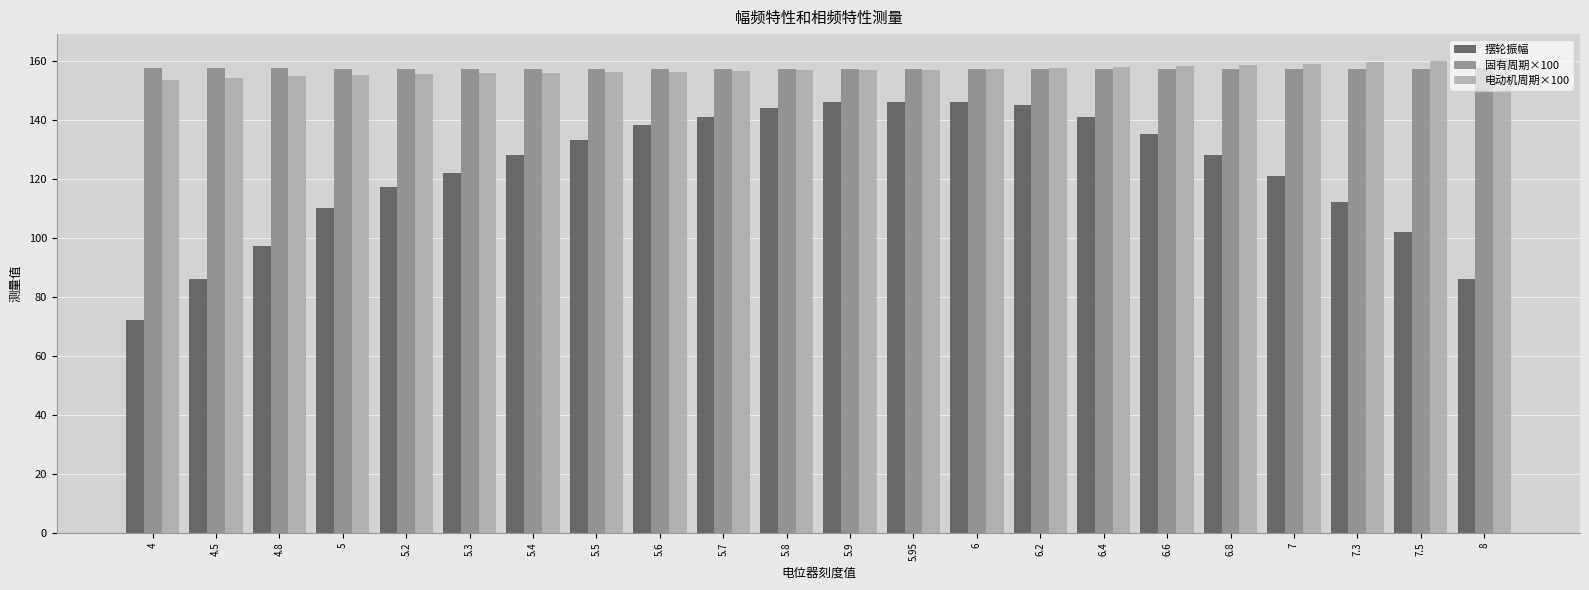

What is the label of the 13th bar from the left?

5.95